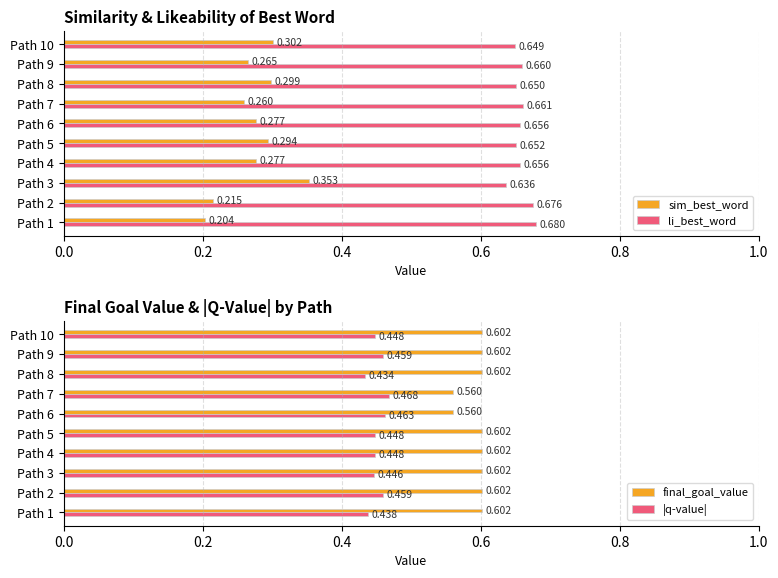

What is the minimum value shown in the chart?

0.2